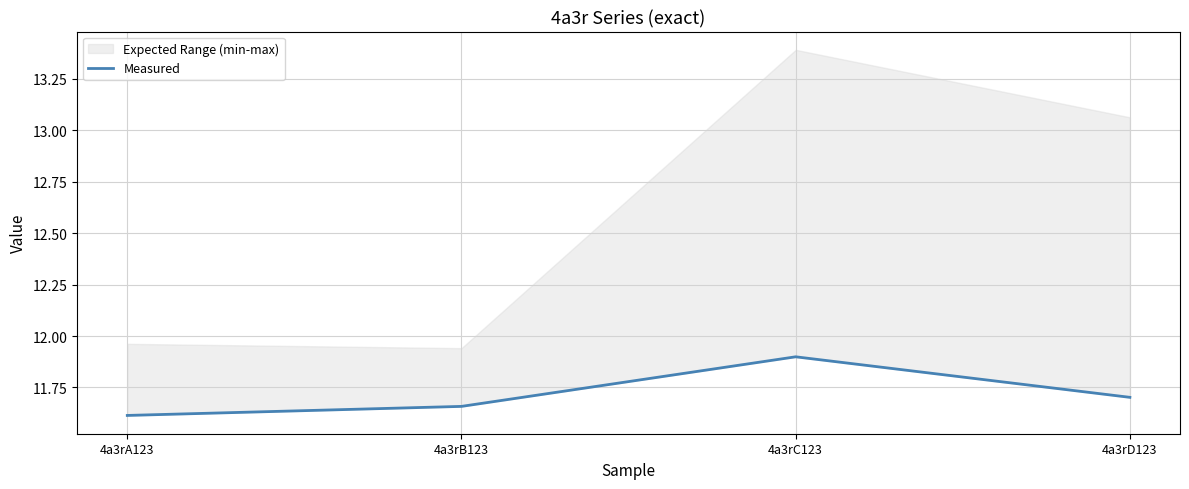

At which label is the value closest to 11?

4a3rA123